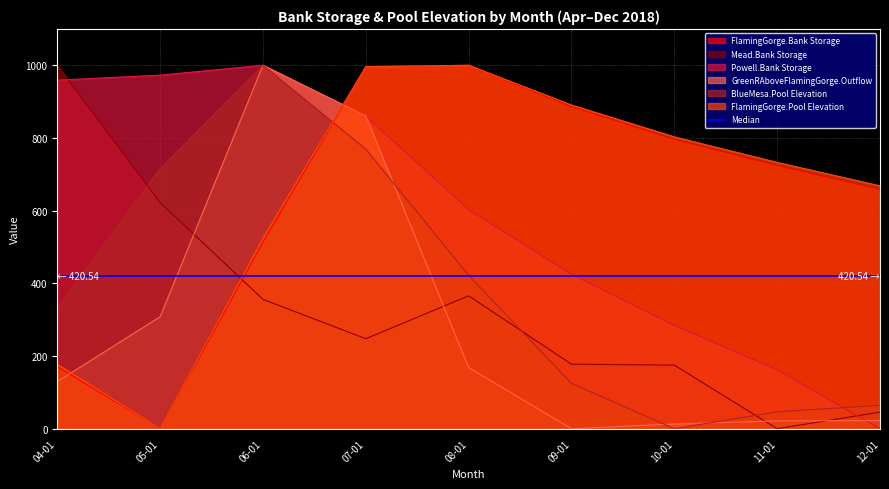

What is the difference between the BlueMesa.Pool Elevation values at 09-01 and 06-01?

875.3